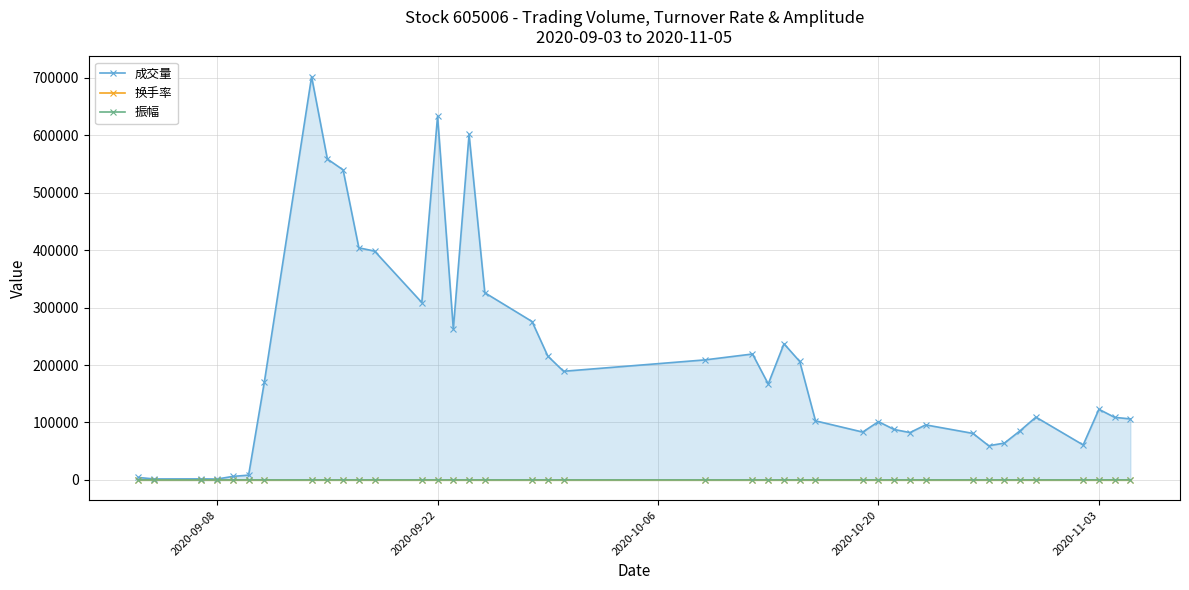

Which series has the largest total across all categories?

成交量